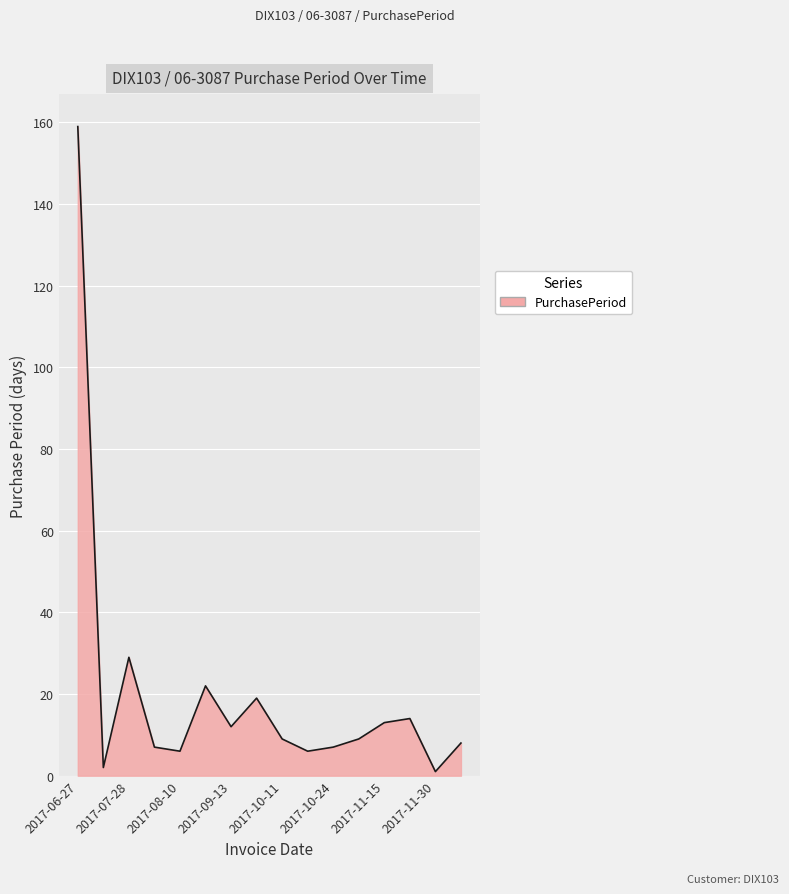

Count the number of data series in this chart.

1